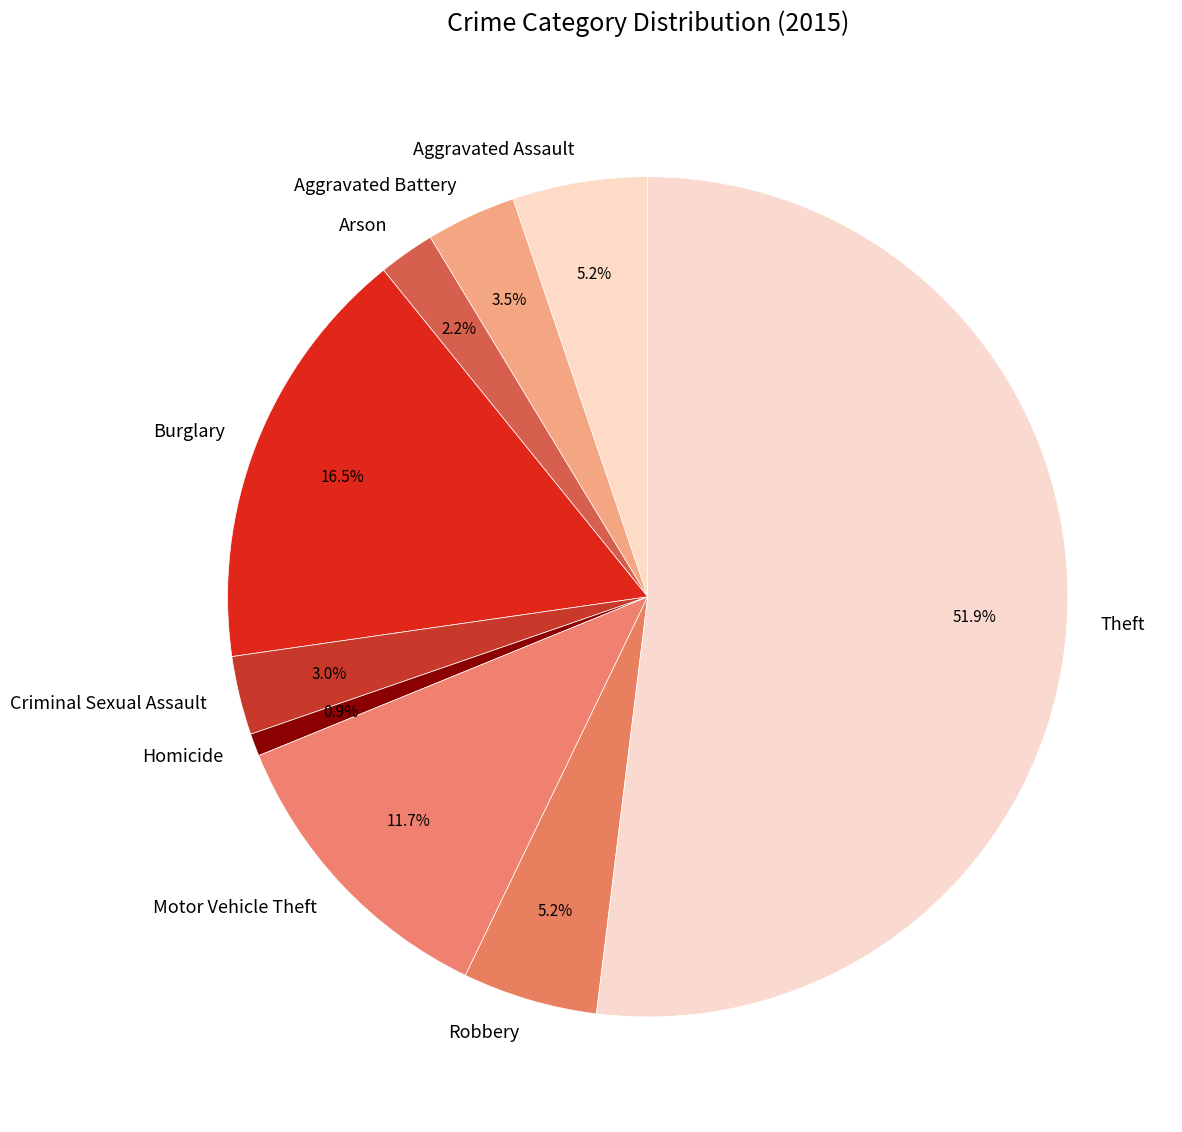

Which slice is the smallest?

Homicide